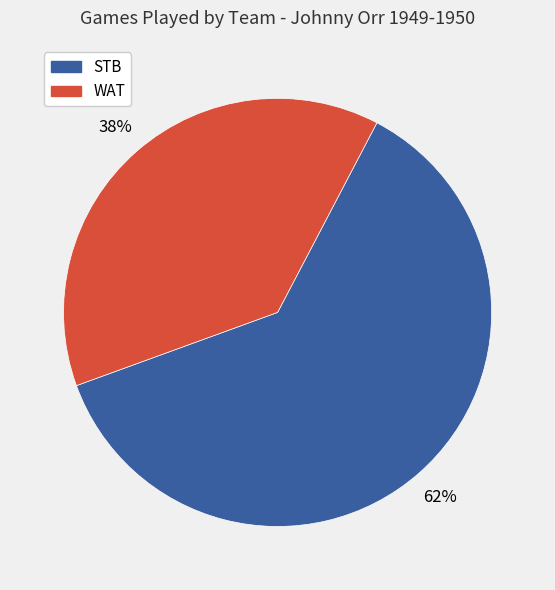

What is the smallest slice in the pie chart?

WAT